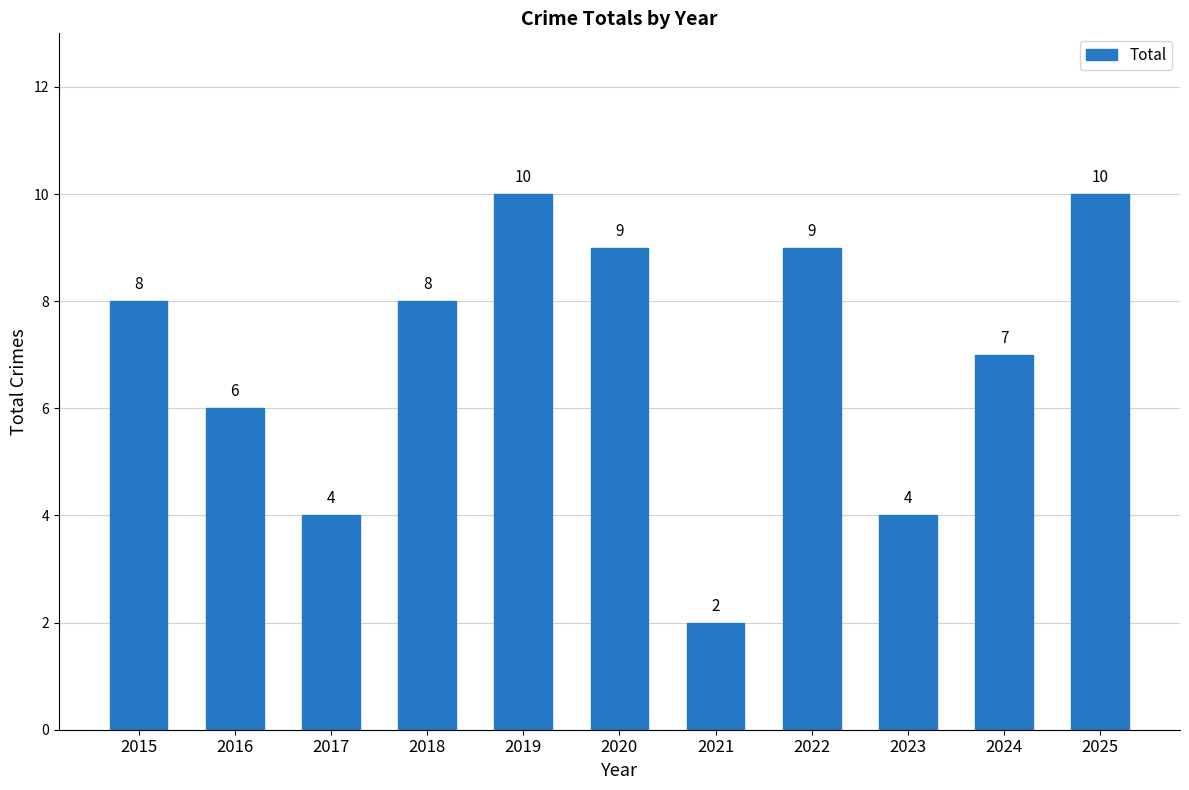

Count the number of categories in the chart.

11